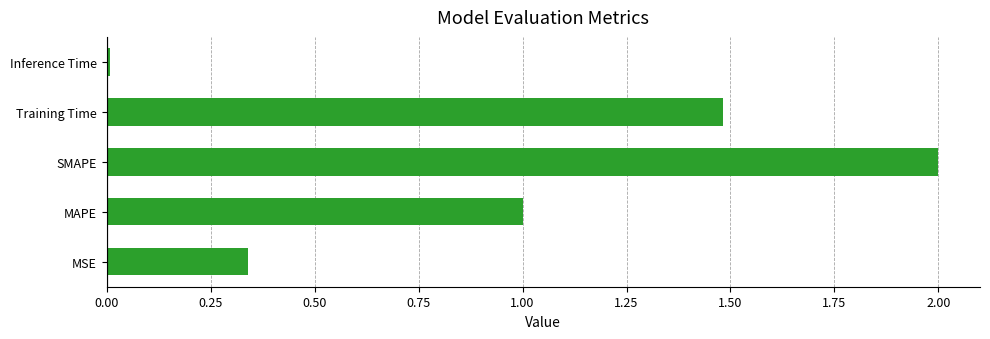

What is the difference between the maximum and second lowest values?

1.7